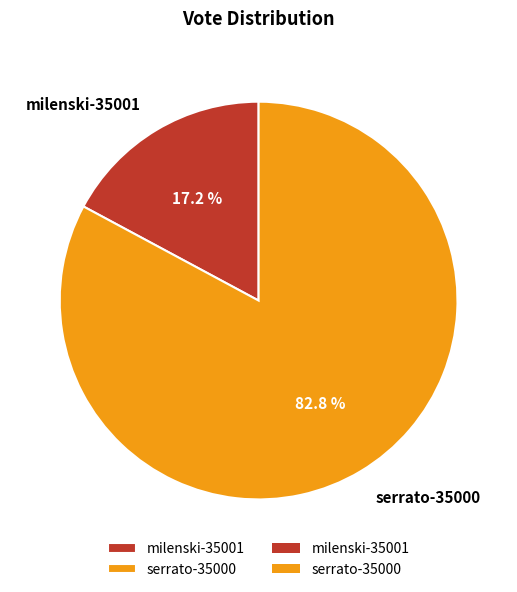

To the nearest percent, what percentage of the pie is serrato-35000?

83%